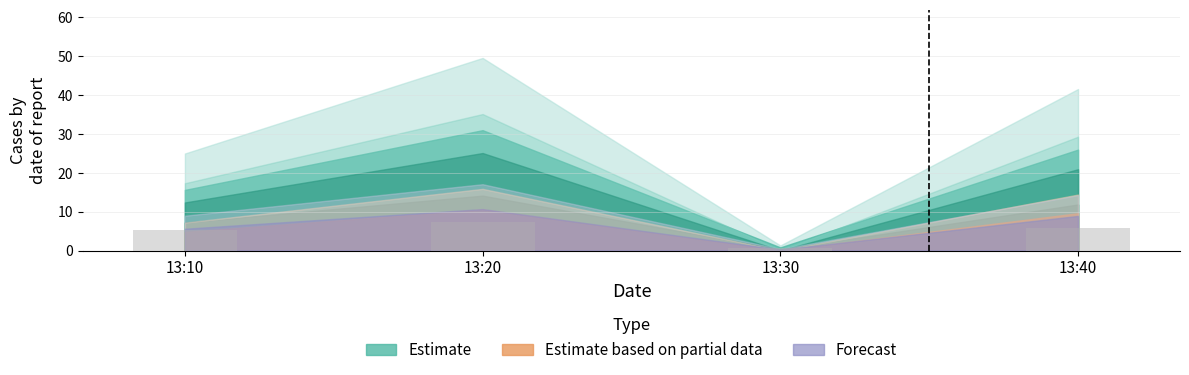

Between 13:10 and 13:30, which is larger?

13:10